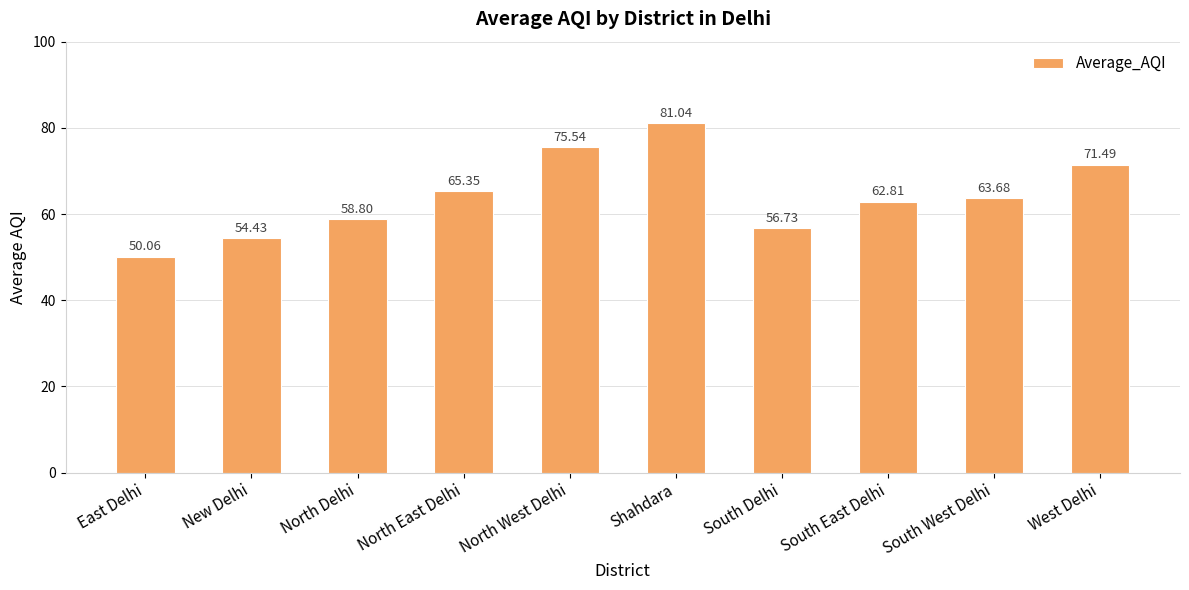

What is the ratio of the value at North Delhi to the value at South Delhi?

1.0